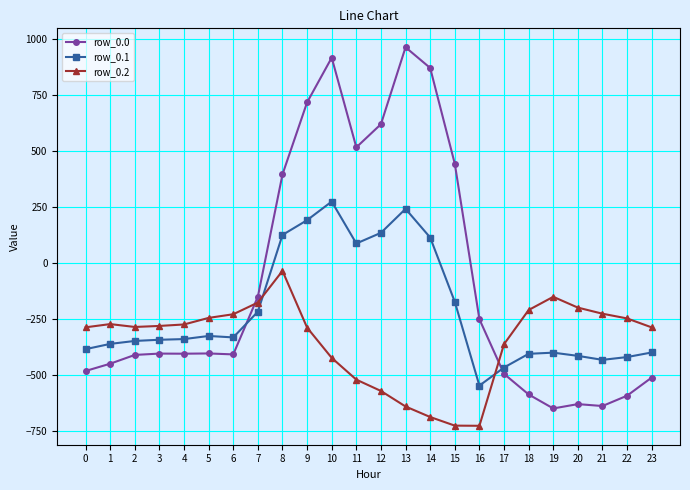

After their last crossing, which series has the higher values: row_0.1 or row_0.2?

row_0.2